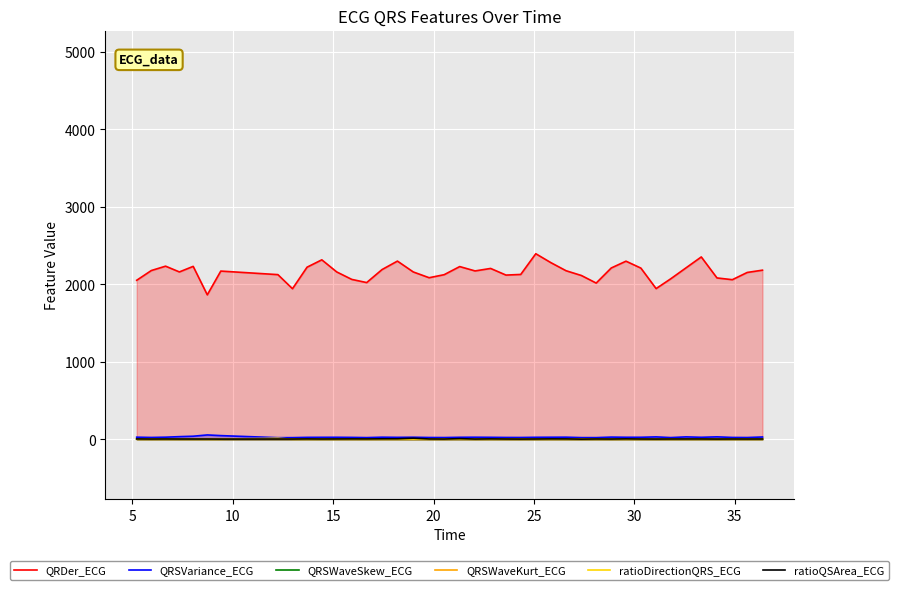

True or false: QRSVariance_ECG and QRDer_ECG cross at least once.

False